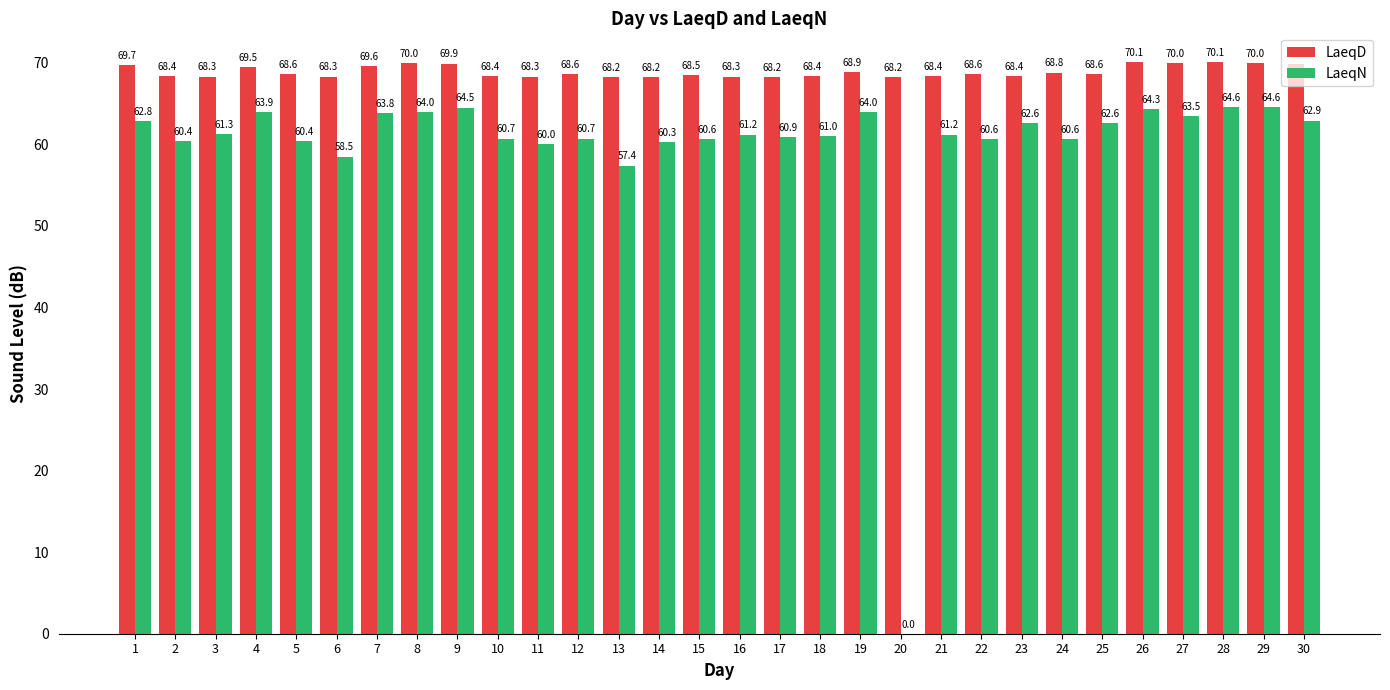

What is the sum of the LaeqD values at 22 and 16?

136.9